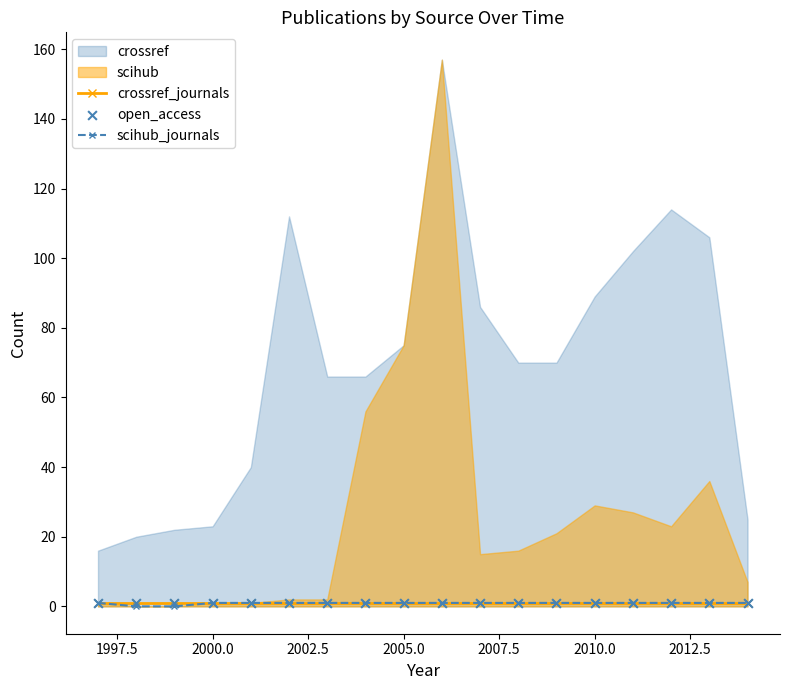

The crossref_journals series shows 1 at 2010.0. True or false?

True